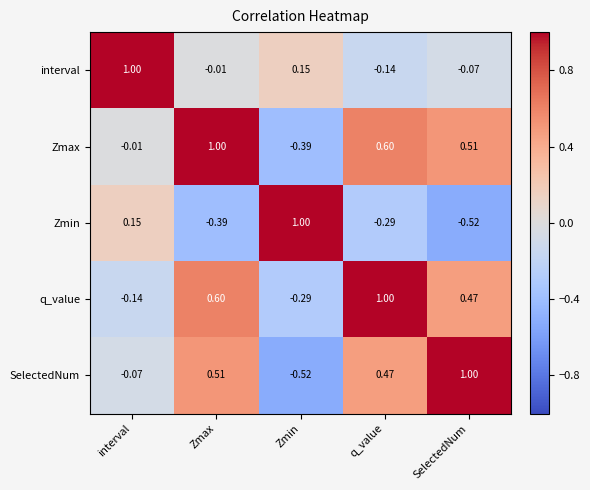

Rank the categories by Zmin value from highest to lowest.

Zmin, interval, q_value, Zmax, SelectedNum